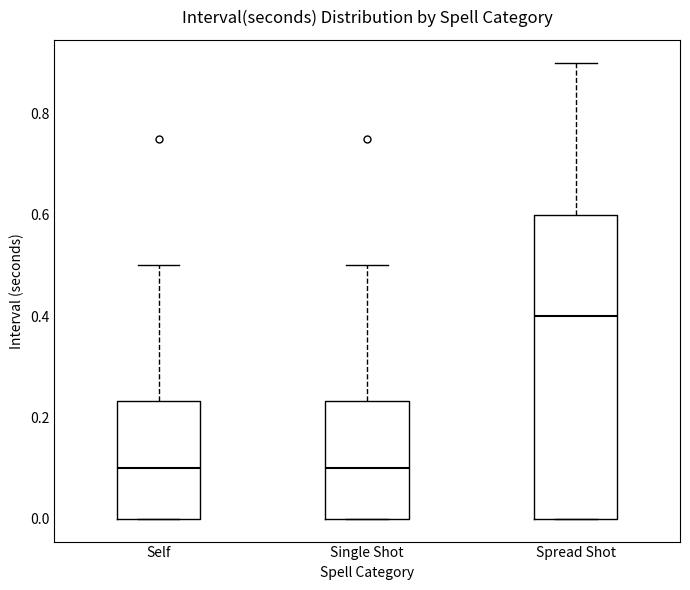

Reading left to right, read every box against the y-axis: the position of its median line, the range the box covers, and the ends of its whiskers. The values are not printed on the chart, so give them approximately, as read against the axis.

Self: median 0.10, box 0.00 to 0.24, whiskers 0.00 to 0.50
Single Shot: median 0.10, box 0.00 to 0.24, whiskers 0.00 to 0.50
Spread Shot: median 0.40, box 0.00 to 0.60, whiskers 0.00 to 0.90